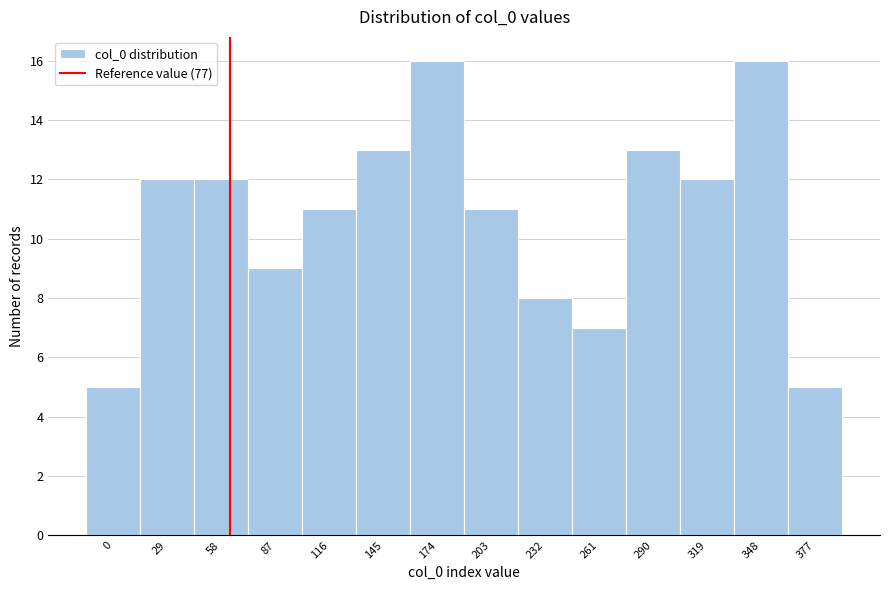

Reading right to left, extract all data points from this chart.

5	16	12	13	7	8	11	16	13	11	9	12	12	5